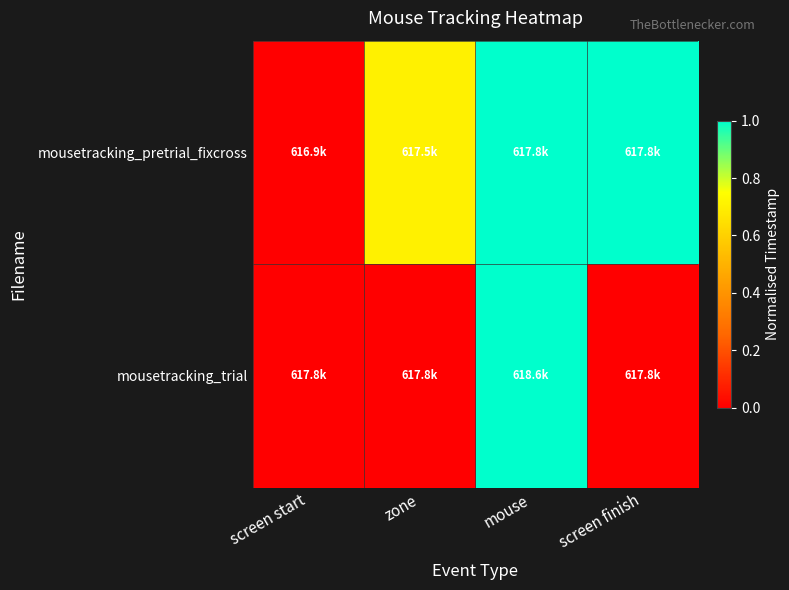

At which category is the sum across all series the highest?

mouse